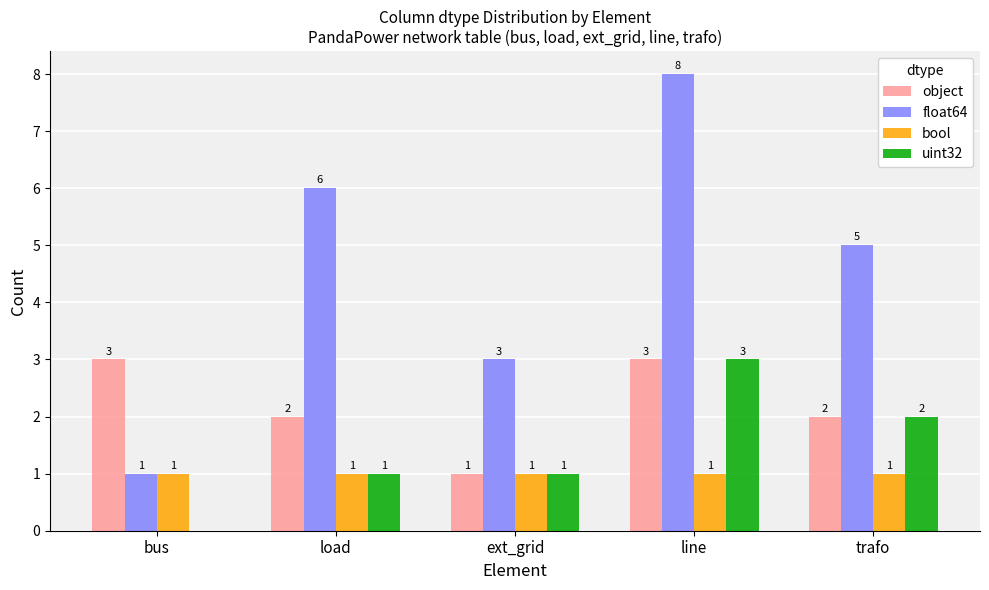

Are the bars grouped side by side (vs. stacked)?

Yes